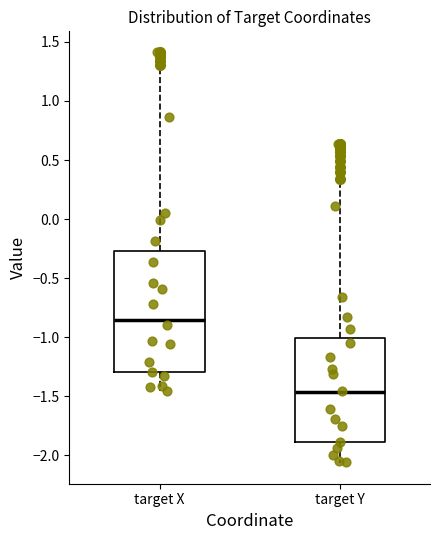

Which box's median line is the lowest?

target Y